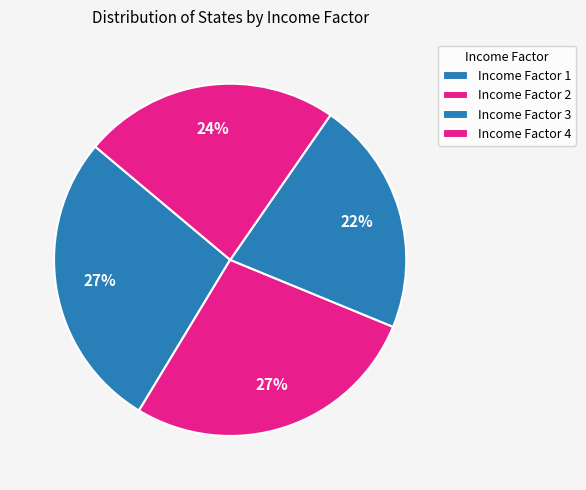

Count the number of slices in the pie.

4